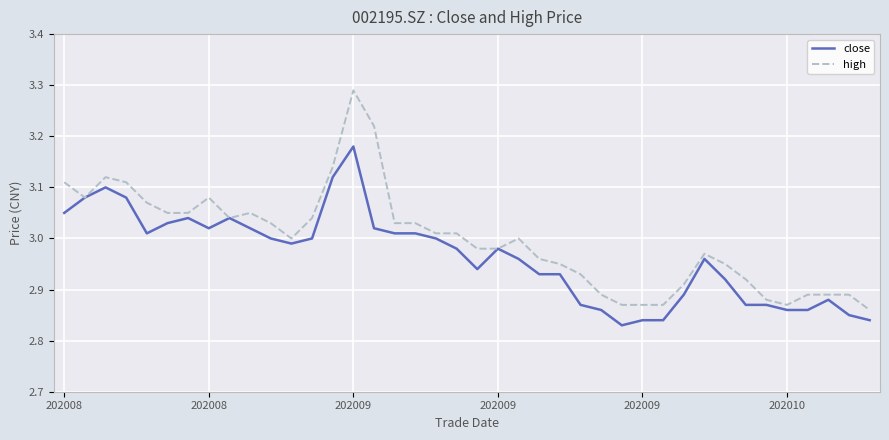

What are all the series names shown in the legend?

close, high